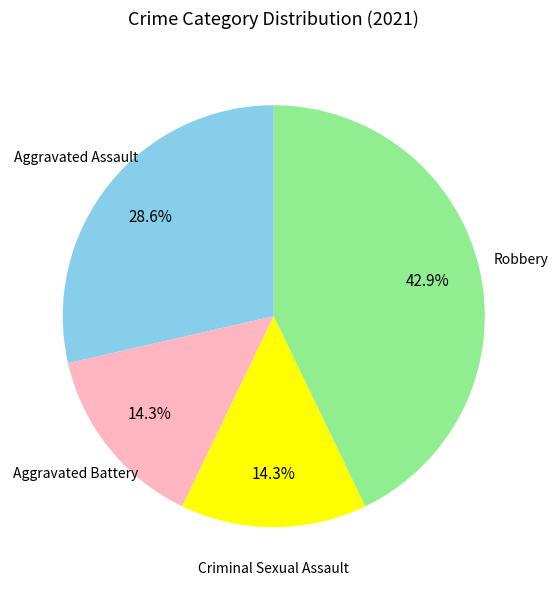

Count the number of slices in the pie.

4